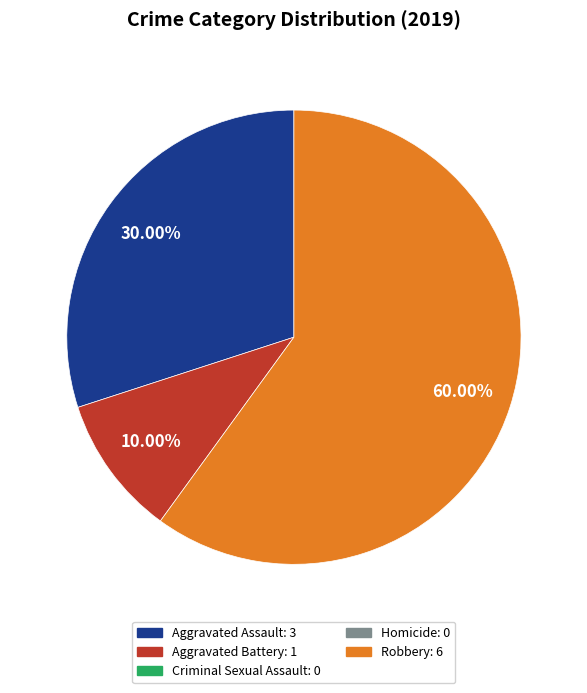

Does any single category account for the majority?

Yes